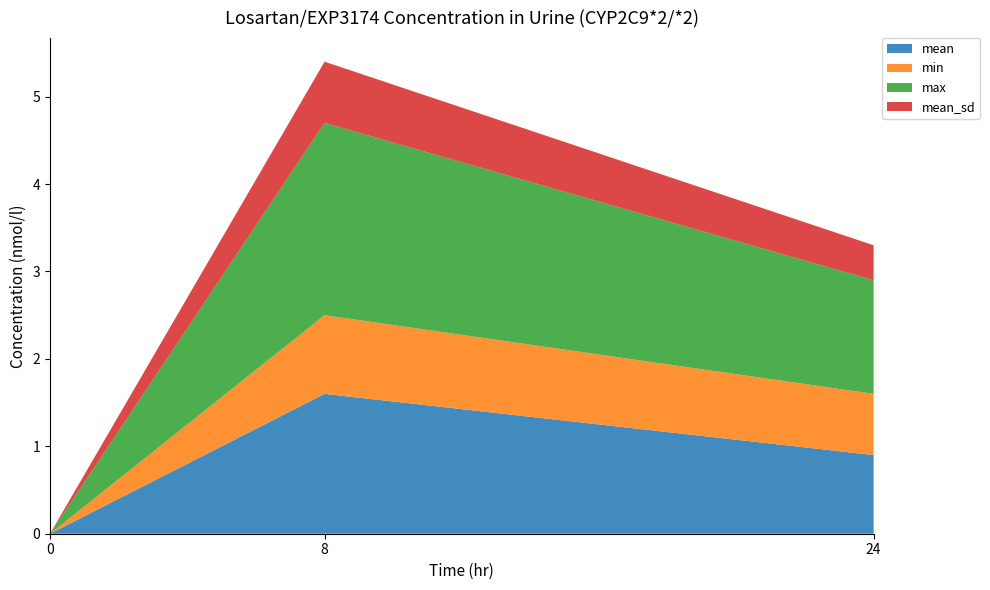

Reading left to right, what are all the values shown in this chart?

mean: 0.0=0.0	8.0=1.6	24.0=0.9
min: 0.0=0.0	8.0=0.9	24.0=0.7
max: 0.0=0.0	8.0=2.2	24.0=1.3
mean_sd: 0.0=0.0	8.0=0.7	24.0=0.4